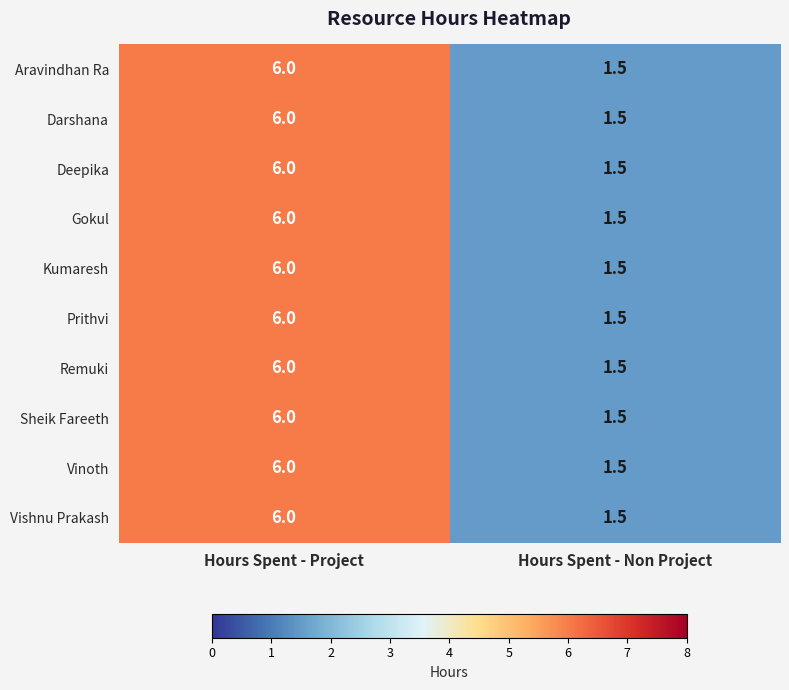

How many series are shown in this chart?

10